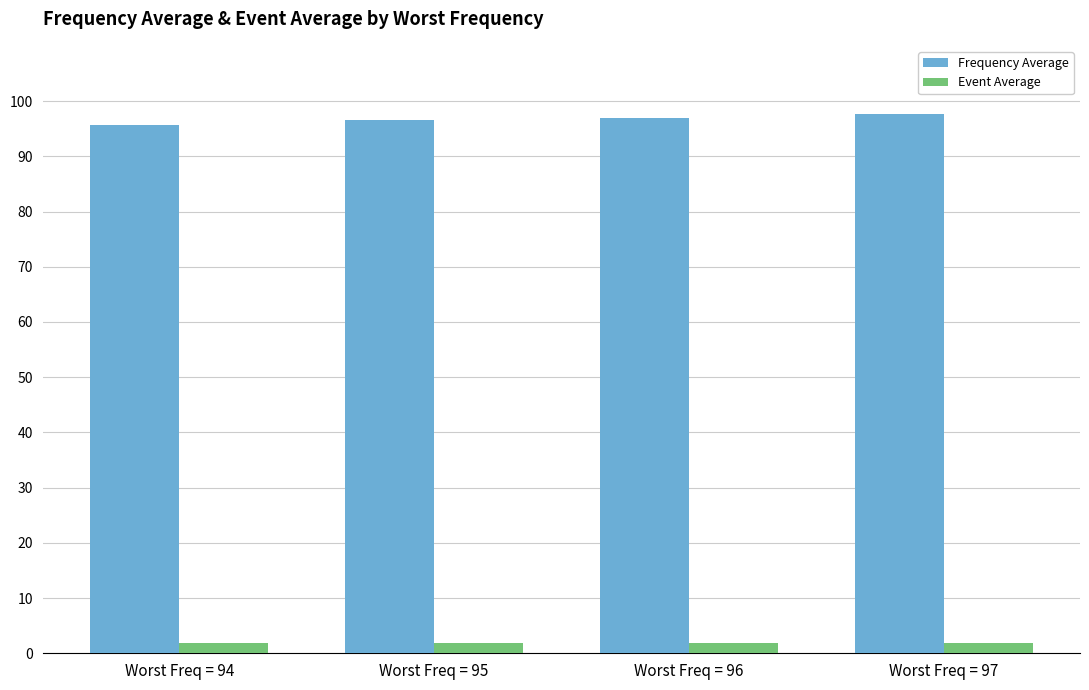

Is it true that Frequency Average equals 54.0 at Worst Freq = 95?

False